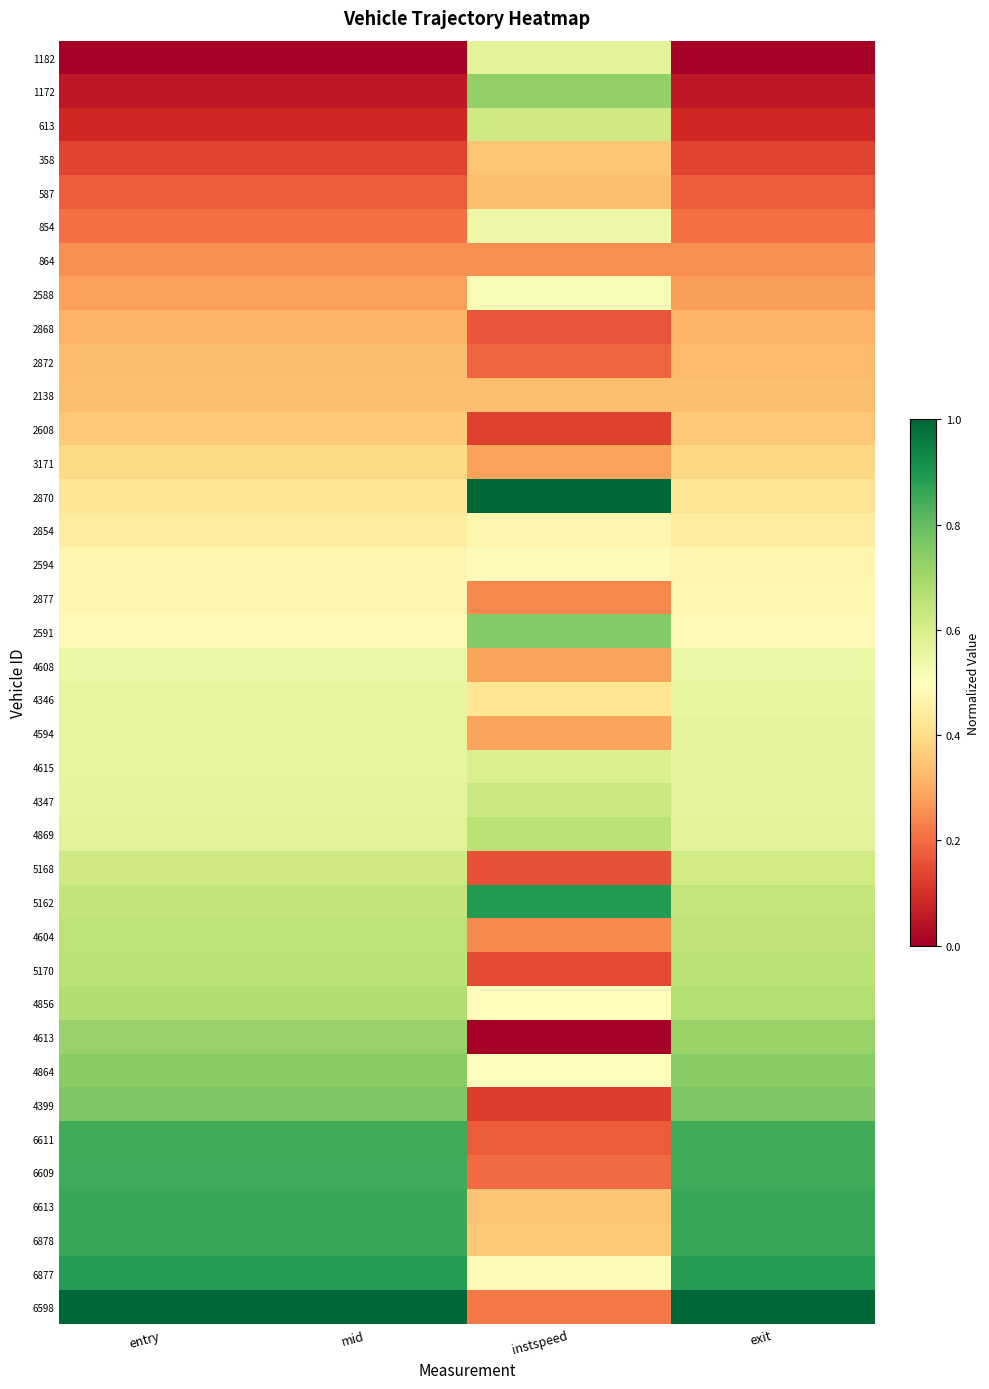

Reading left to right, what are all the values shown in this chart?

1182: entry=0.0	mid=0.0	instspeed=0.6	exit=0.0
1172: entry=0.1	mid=0.1	instspeed=0.7	exit=0.1
613: entry=0.1	mid=0.1	instspeed=0.6	exit=0.1
358: entry=0.1	mid=0.1	instspeed=0.3	exit=0.1
587: entry=0.2	mid=0.2	instspeed=0.3	exit=0.2
854: entry=0.2	mid=0.2	instspeed=0.5	exit=0.2
864: entry=0.3	mid=0.3	instspeed=0.3	exit=0.3
2588: entry=0.3	mid=0.3	instspeed=0.5	exit=0.3
2868: entry=0.3	mid=0.3	instspeed=0.2	exit=0.3
2872: entry=0.3	mid=0.3	instspeed=0.2	exit=0.3
2138: entry=0.3	mid=0.3	instspeed=0.3	exit=0.3
2608: entry=0.4	mid=0.4	instspeed=0.1	exit=0.4
3171: entry=0.4	mid=0.4	instspeed=0.3	exit=0.4
2870: entry=0.4	mid=0.4	instspeed=1.0	exit=0.4
2854: entry=0.4	mid=0.4	instspeed=0.5	exit=0.4
2594: entry=0.5	mid=0.5	instspeed=0.5	exit=0.5
2877: entry=0.5	mid=0.5	instspeed=0.2	exit=0.5
2591: entry=0.5	mid=0.5	instspeed=0.8	exit=0.5
4608: entry=0.5	mid=0.5	instspeed=0.3	exit=0.6
4346: entry=0.6	mid=0.6	instspeed=0.4	exit=0.6
4594: entry=0.6	mid=0.6	instspeed=0.3	exit=0.6
4615: entry=0.6	mid=0.6	instspeed=0.6	exit=0.6
4347: entry=0.6	mid=0.6	instspeed=0.6	exit=0.6
4869: entry=0.6	mid=0.6	instspeed=0.7	exit=0.6
5168: entry=0.6	mid=0.6	instspeed=0.2	exit=0.6
5162: entry=0.6	mid=0.6	instspeed=0.9	exit=0.6
4604: entry=0.7	mid=0.7	instspeed=0.2	exit=0.7
5170: entry=0.7	mid=0.7	instspeed=0.1	exit=0.7
4856: entry=0.7	mid=0.7	instspeed=0.5	exit=0.7
4613: entry=0.7	mid=0.7	instspeed=0.0	exit=0.7
4864: entry=0.7	mid=0.7	instspeed=0.5	exit=0.7
4399: entry=0.8	mid=0.8	instspeed=0.1	exit=0.8
6611: entry=0.8	mid=0.8	instspeed=0.2	exit=0.8
6609: entry=0.8	mid=0.8	instspeed=0.2	exit=0.8
6613: entry=0.9	mid=0.9	instspeed=0.3	exit=0.9
6878: entry=0.9	mid=0.9	instspeed=0.4	exit=0.9
6877: entry=0.9	mid=0.9	instspeed=0.5	exit=0.9
6598: entry=1.0	mid=1.0	instspeed=0.2	exit=1.0